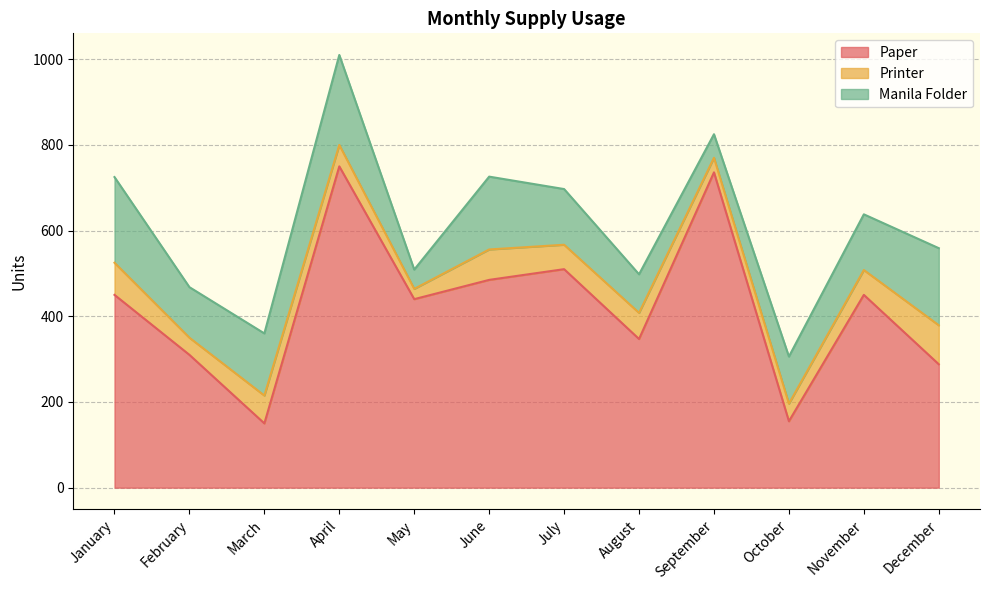

In Printer, how many points are higher than both neighbors (excluding endpoints)?

3